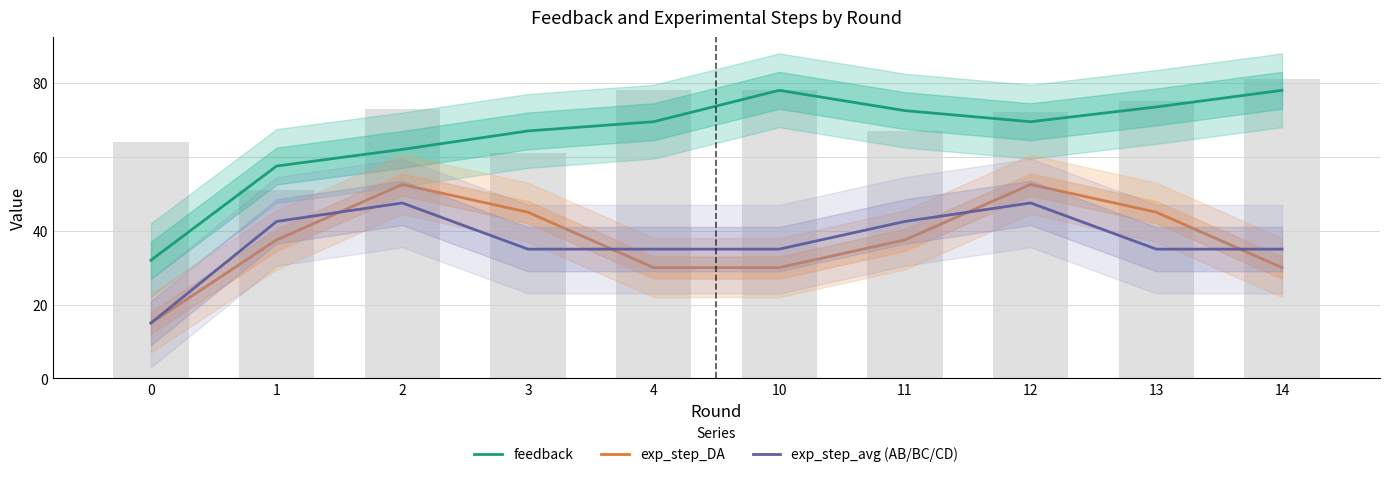

How many exp_step_DA values are between 30 and 45?

7